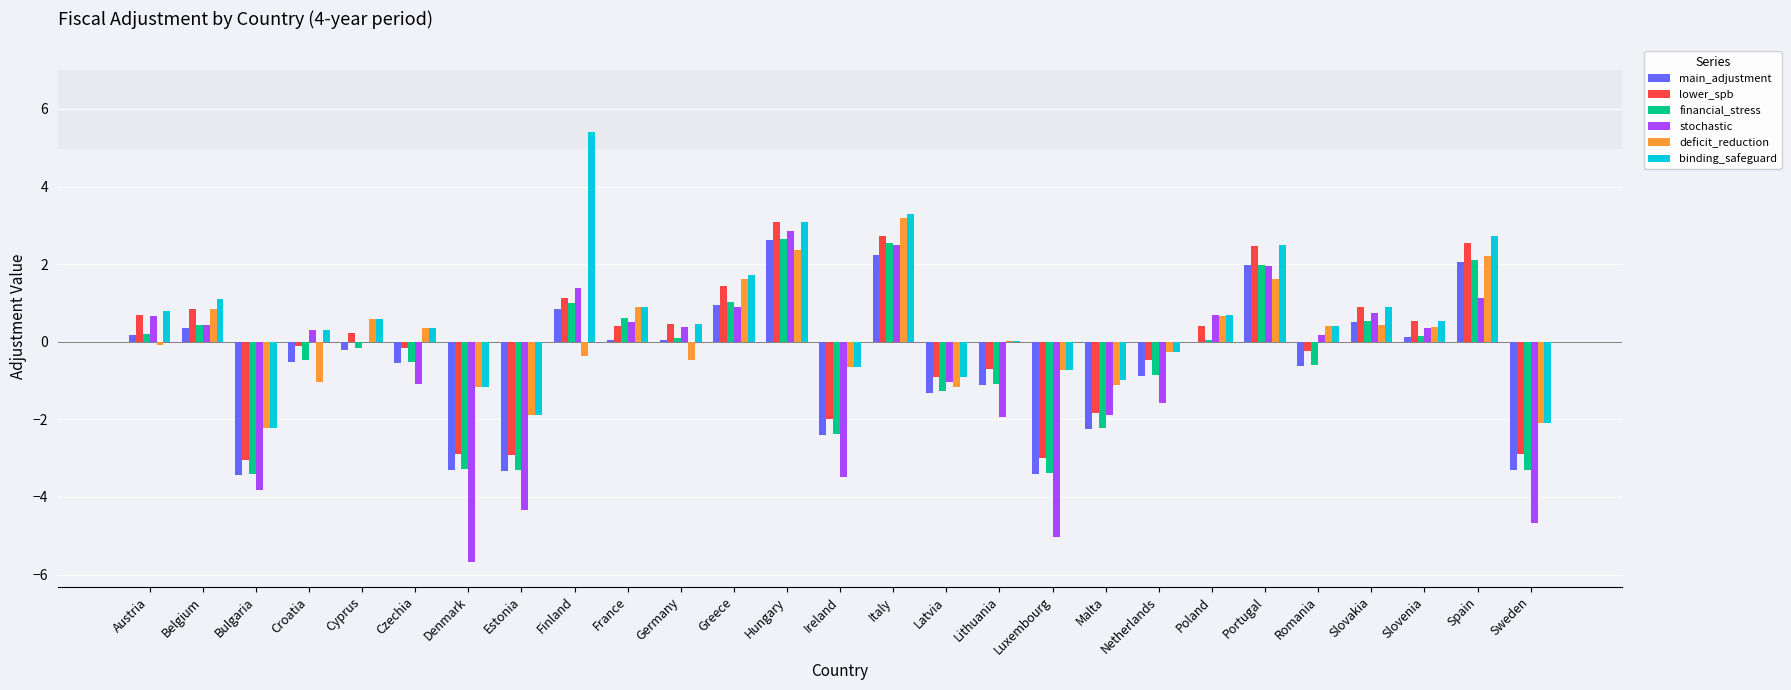

What is the approximate value of deficit_reduction at Netherlands?

-0.3